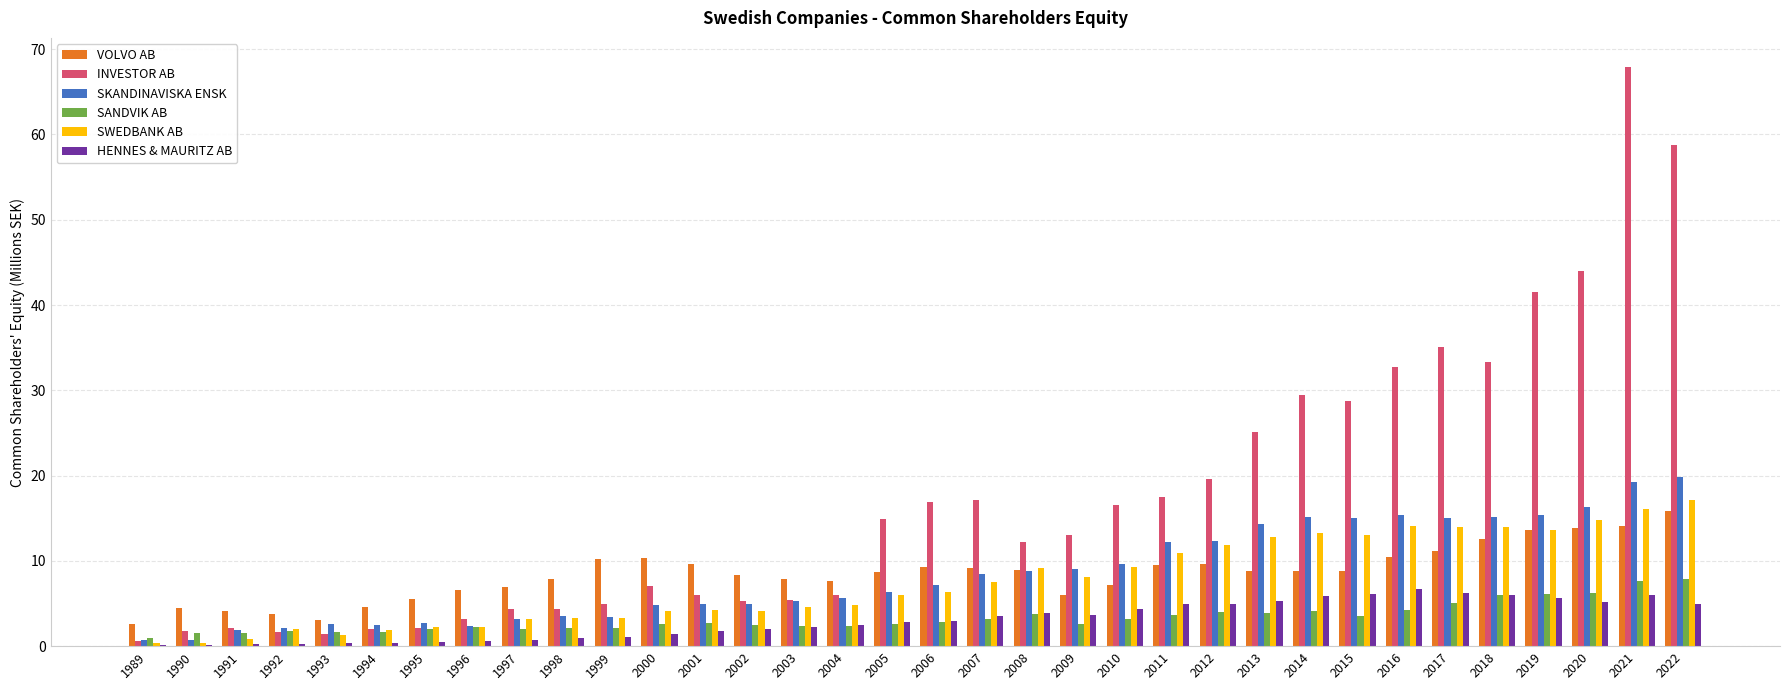

How many groups of bars are there?

34